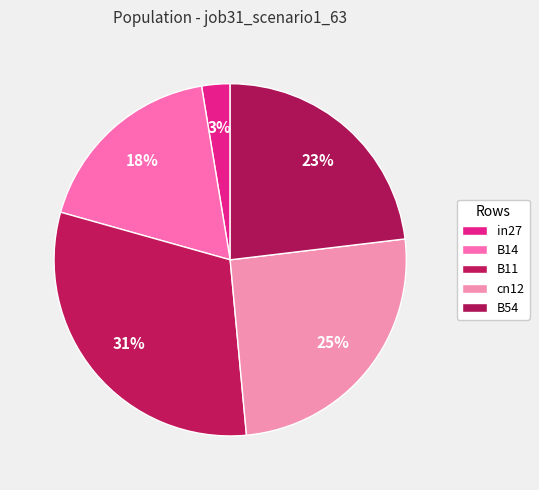

Combined, what portion of the pie is B54 and in27?

25.7%